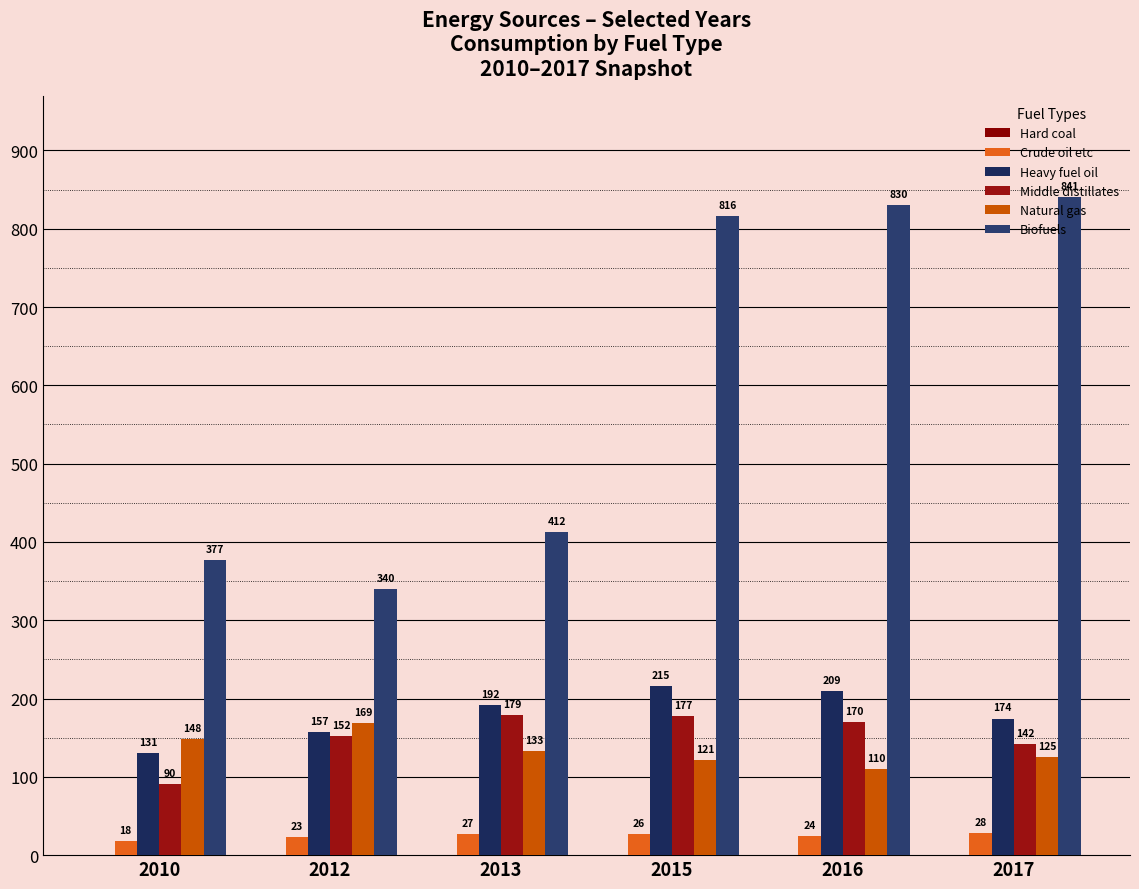

At which category is the sum across all series the highest?

2015